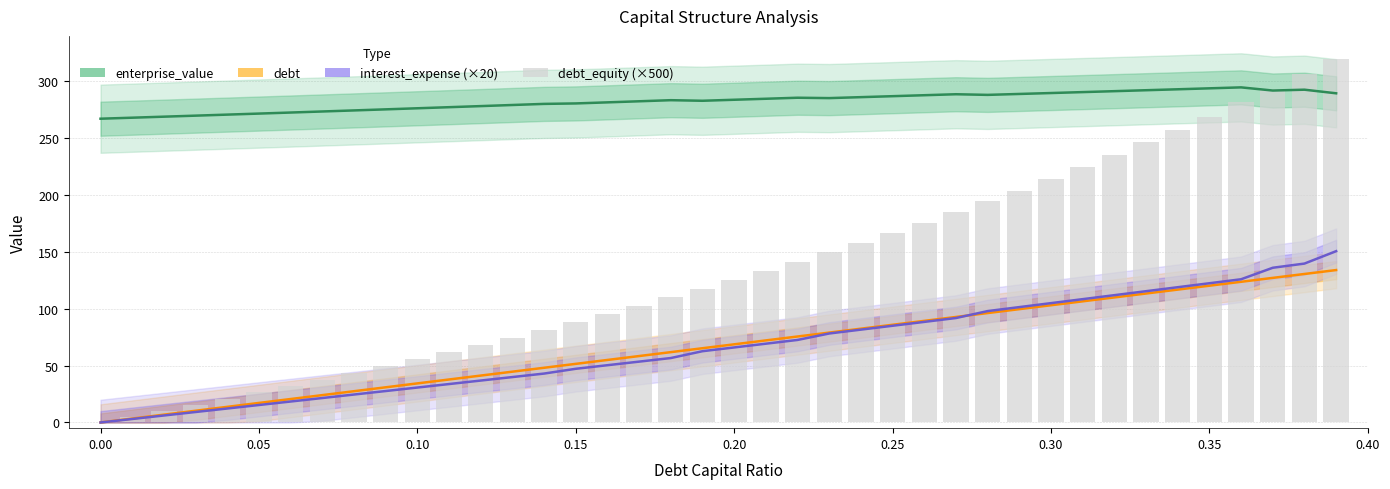

Is the value of interest_expense (×20) at 0.15 greater than the value of debt_equity (×500) at 30?

No